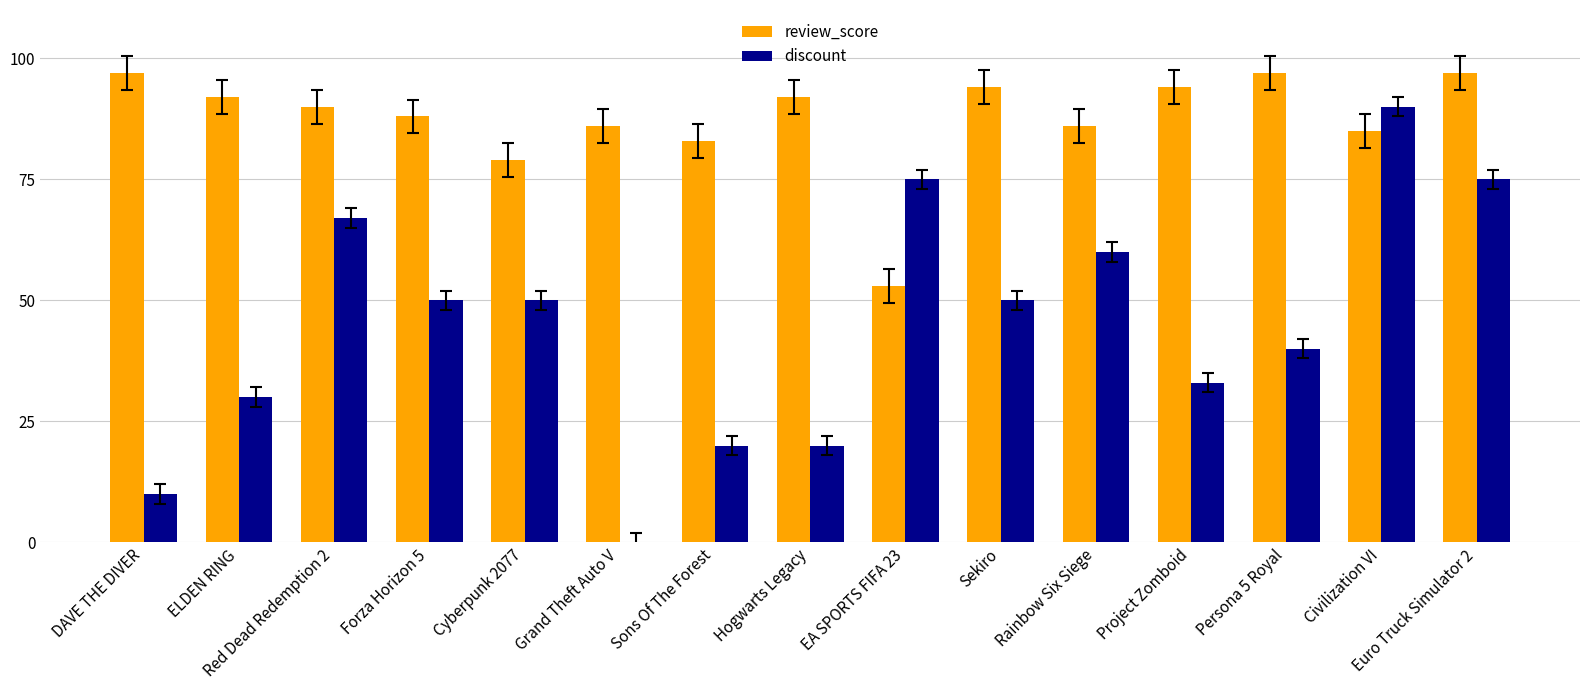

Between Sons Of The Forest and Civilization VI, which series saw the biggest shift?

discount